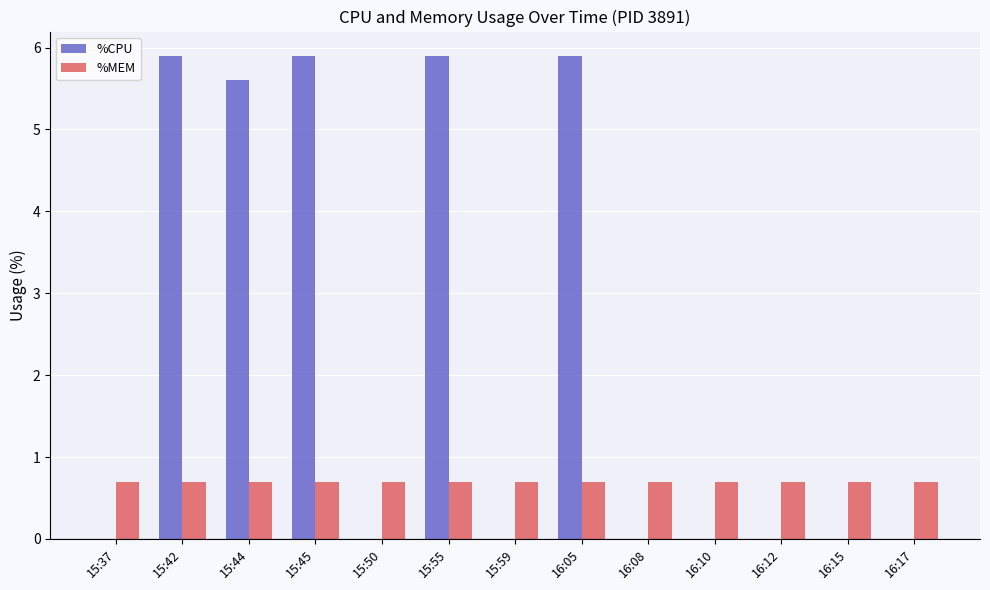

Between 15:42 and 15:59, which series saw the biggest shift?

%CPU